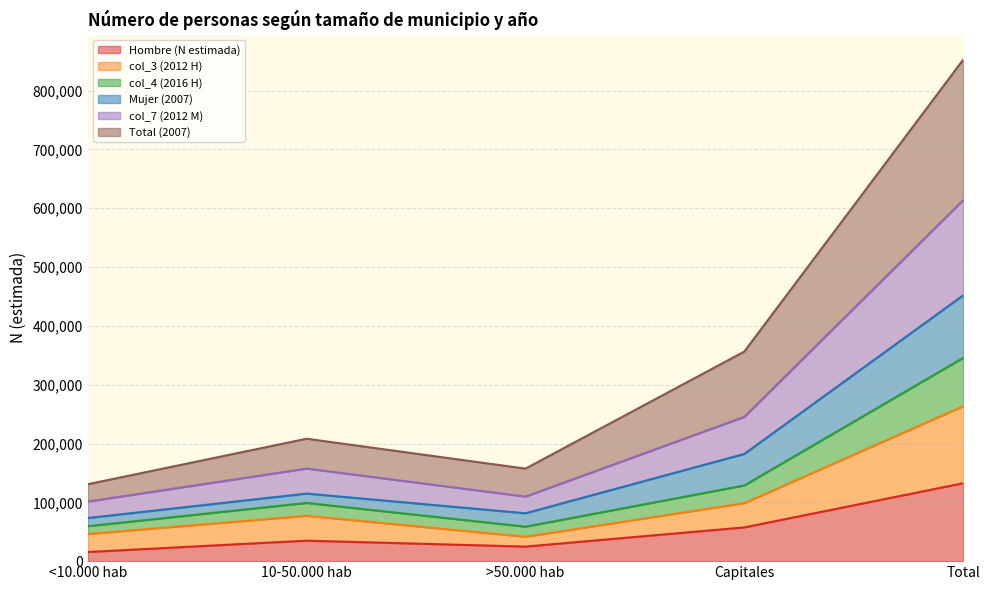

What is the highest value of the Hombre (N estimada) series?

132436